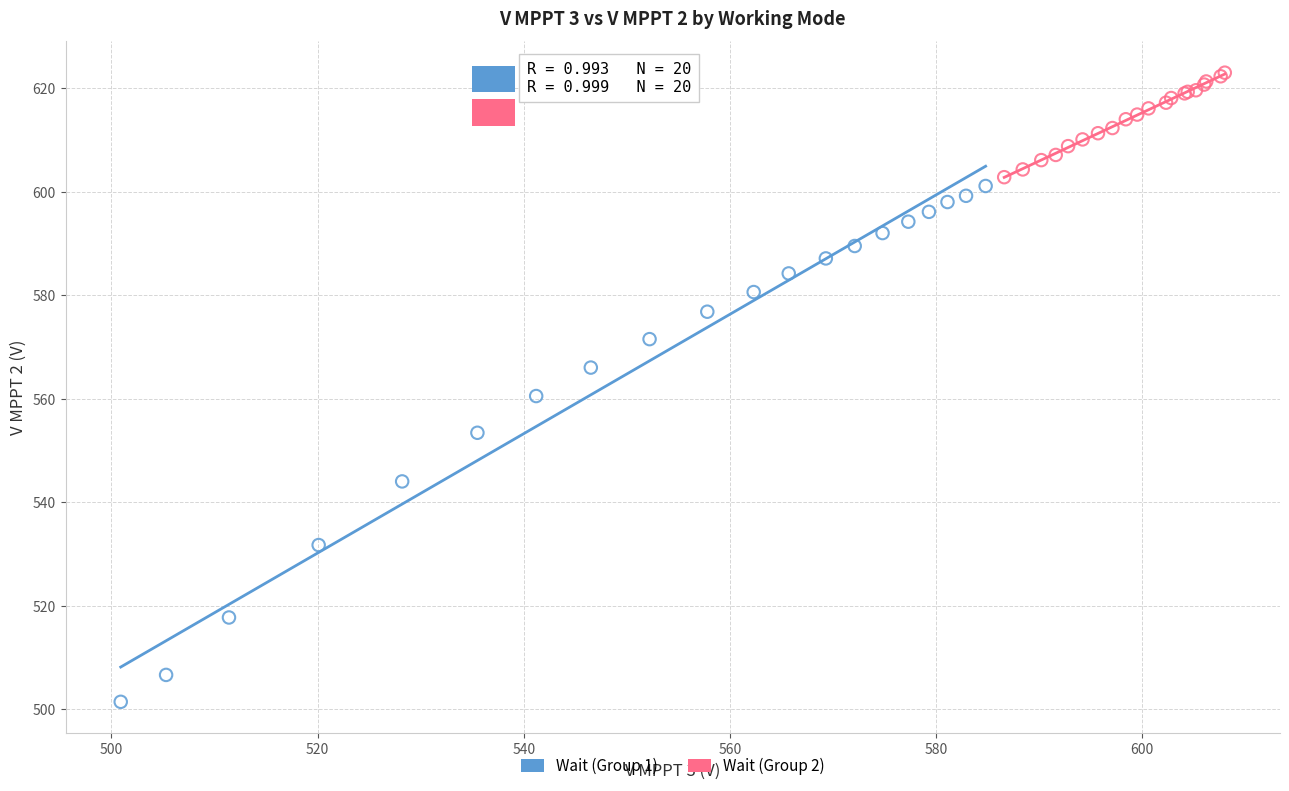

Which series contains the lowest Y value?

Wait (Group 1)